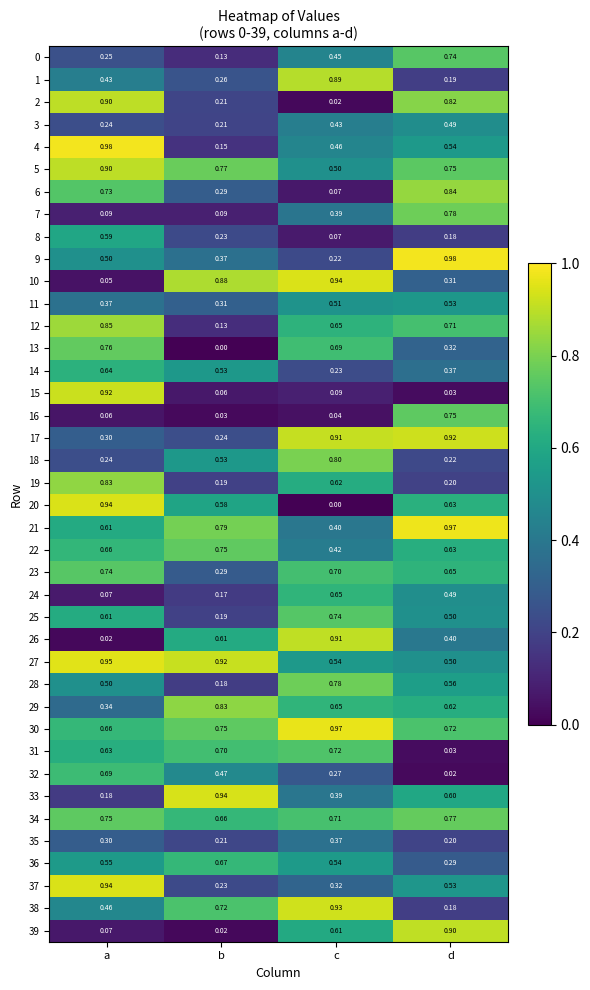

Where is 17 nearest to the value 0?

b